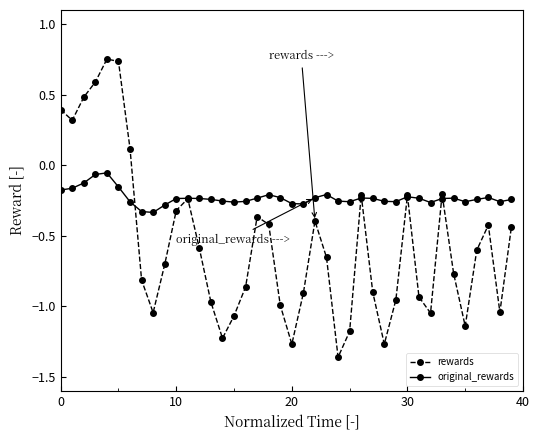

True or false: original_rewards has more than 1 points higher than both neighbors.

True